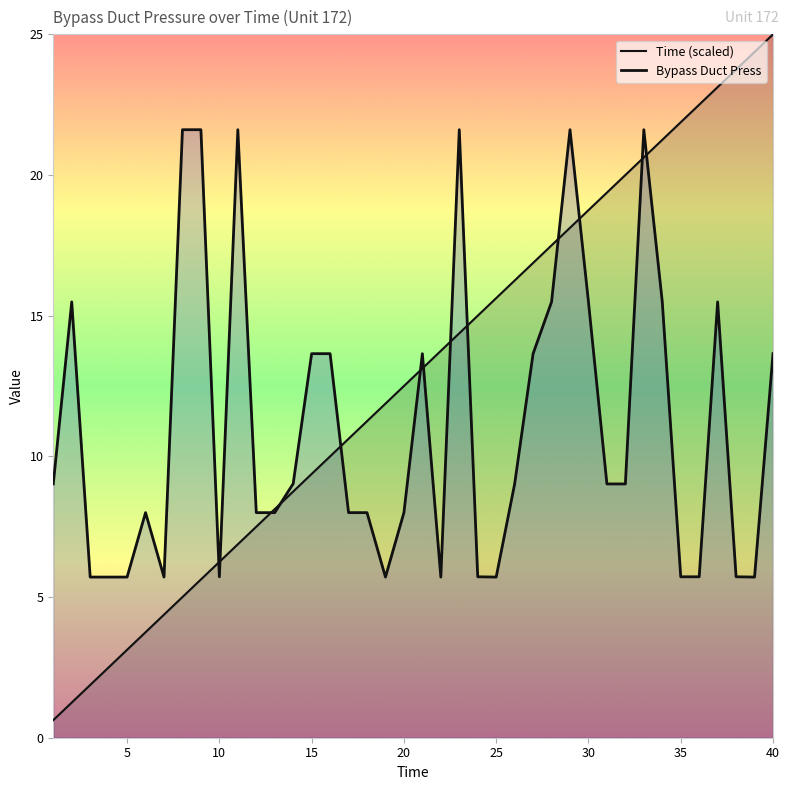

True or false: Bypass Duct Press and Time (scaled) intersect in this chart.

True